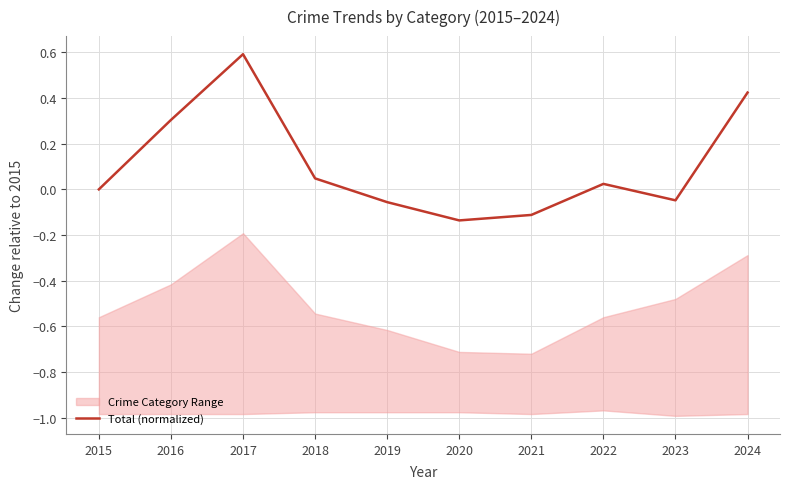

How many data points does each series have?

10